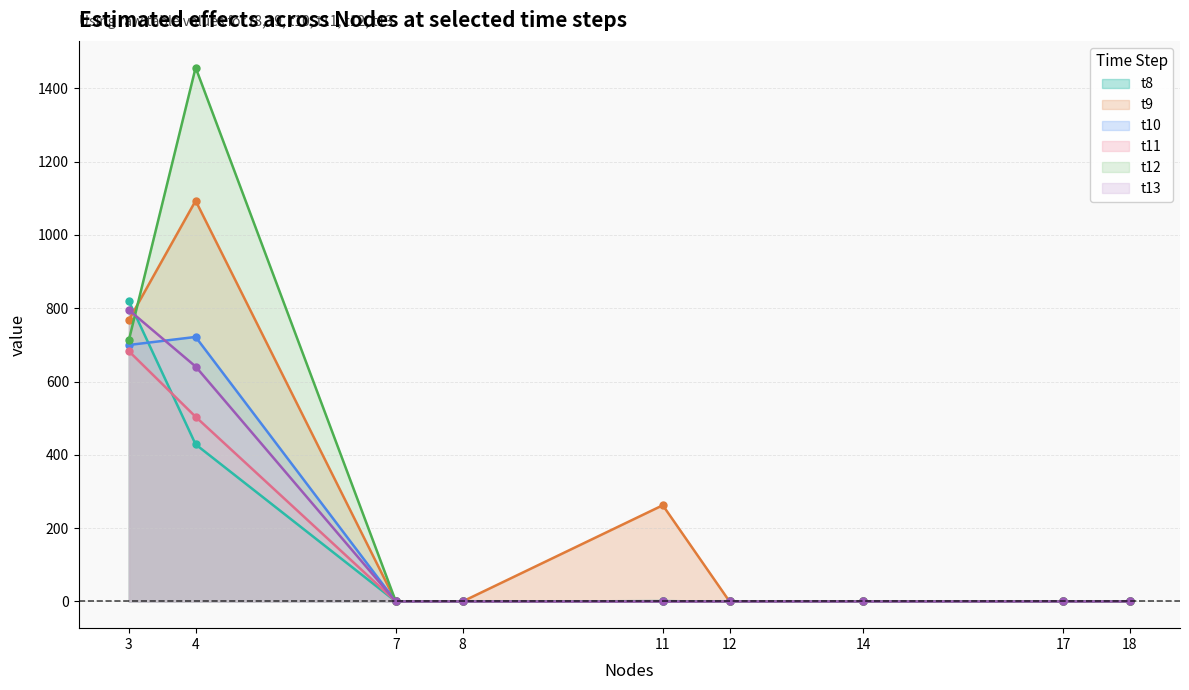

How many lines are shown in the chart?

6